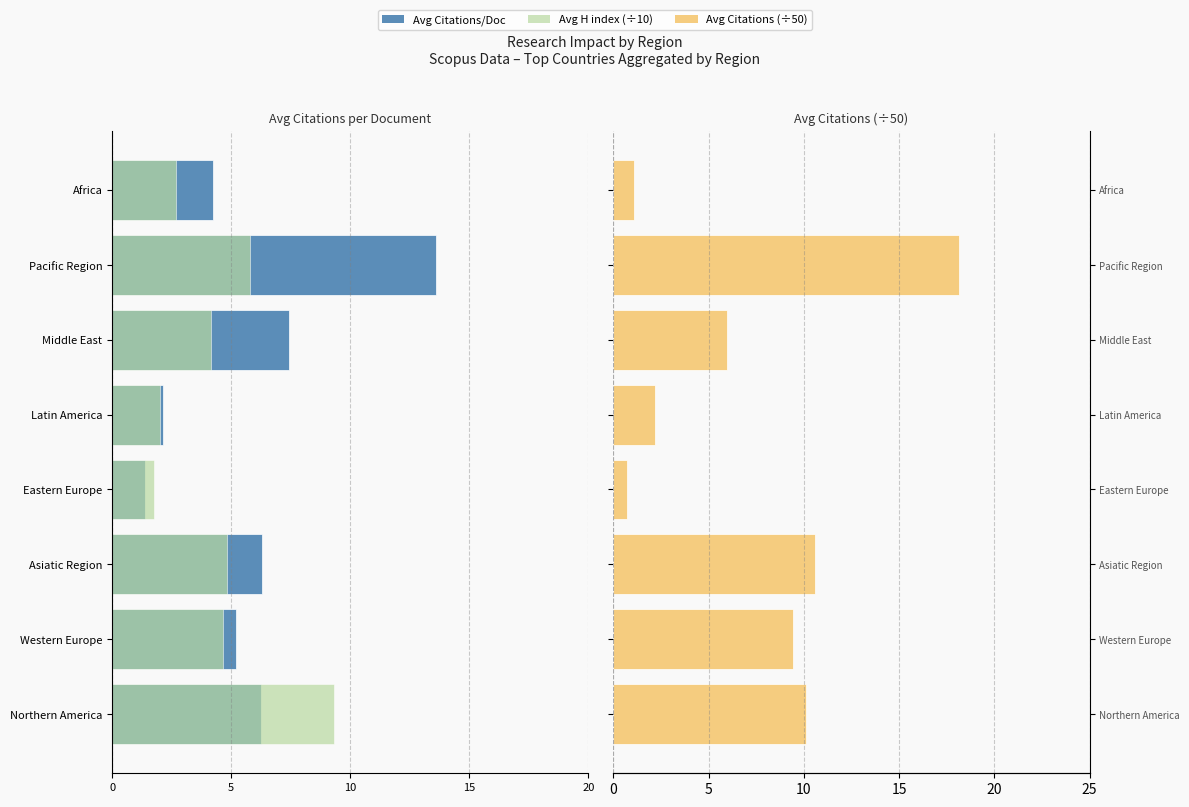

Reading right to left, what are all the values shown in this chart?

Avg Citations per document: -4.2	-13.6	-7.4	-2.1	-1.4	-6.3	-5.2	-6.2
Avg H index (÷10): -2.7	-5.8	-4.2	-2.0	-1.8	-4.8	-4.7	-9.3
Avg Citations (scaled): 1.1	18.1	6.0	2.2	0.7	10.6	9.4	10.1